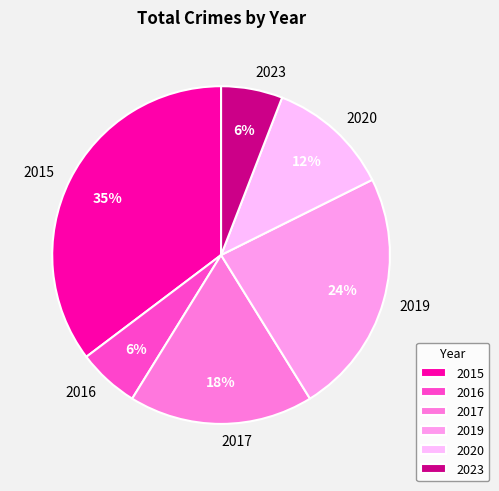

True or false: 2019 accounts for 24% of the total.

True